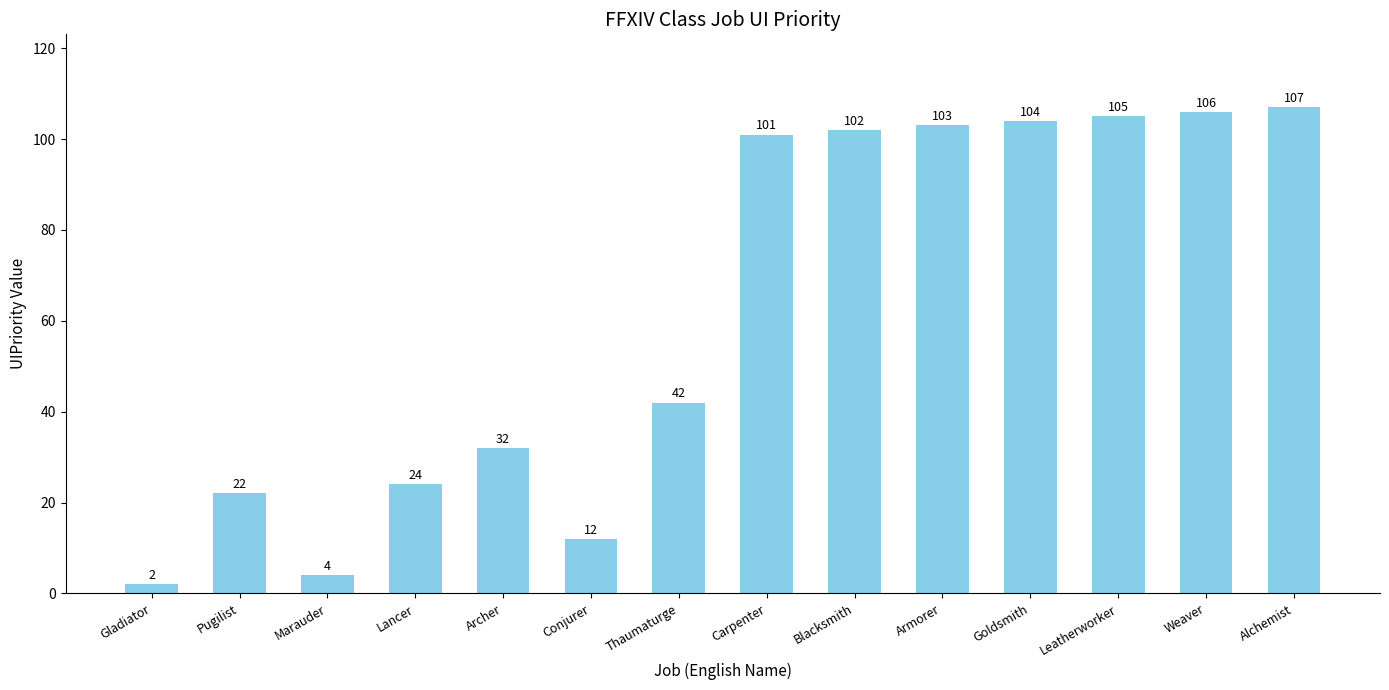

What is the minimum value shown in the chart?

2